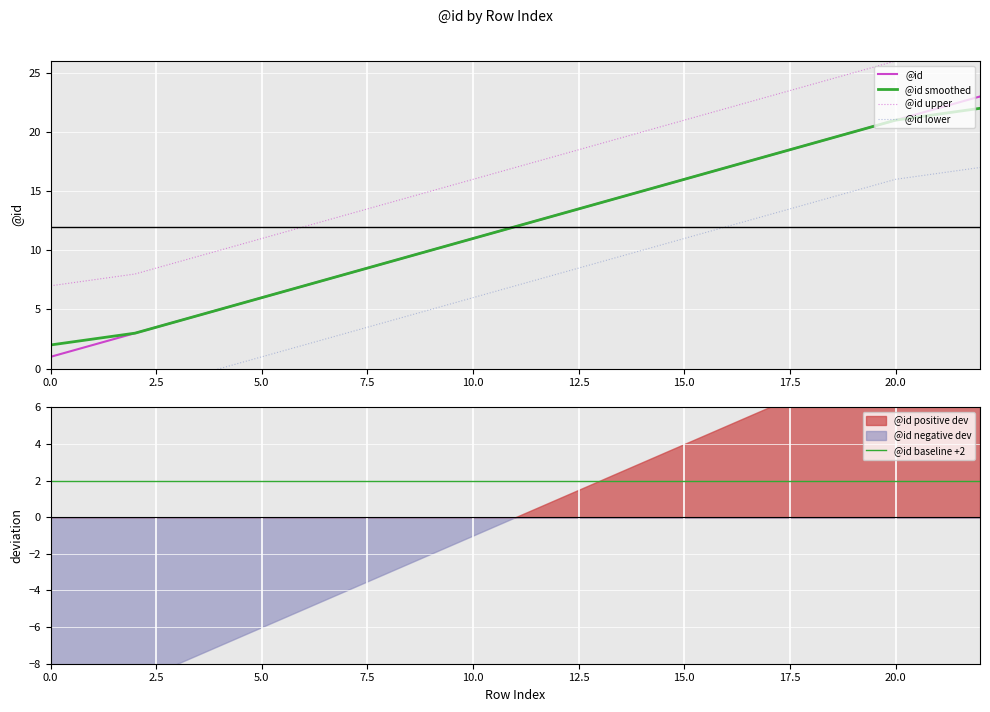

What is the value of the @id upper point at the 4th from the left?

9.0